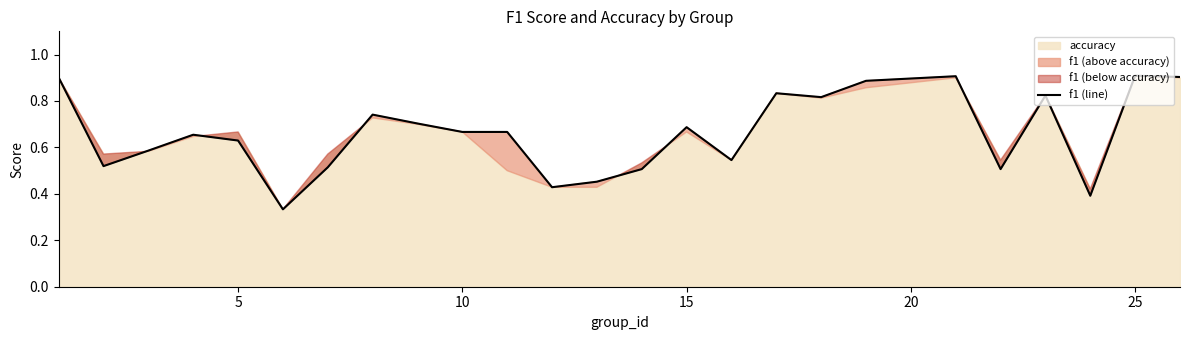

Is it true that f1 (line) equals 0.2 at 10?

False